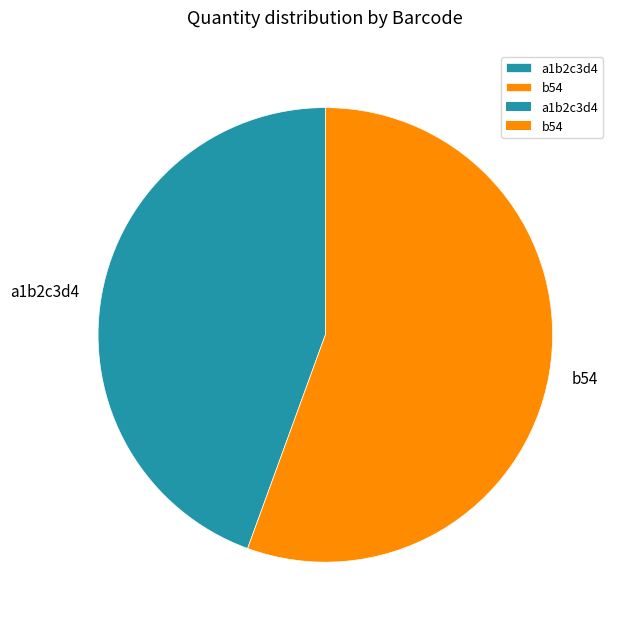

What is the largest slice in the pie chart?

b54